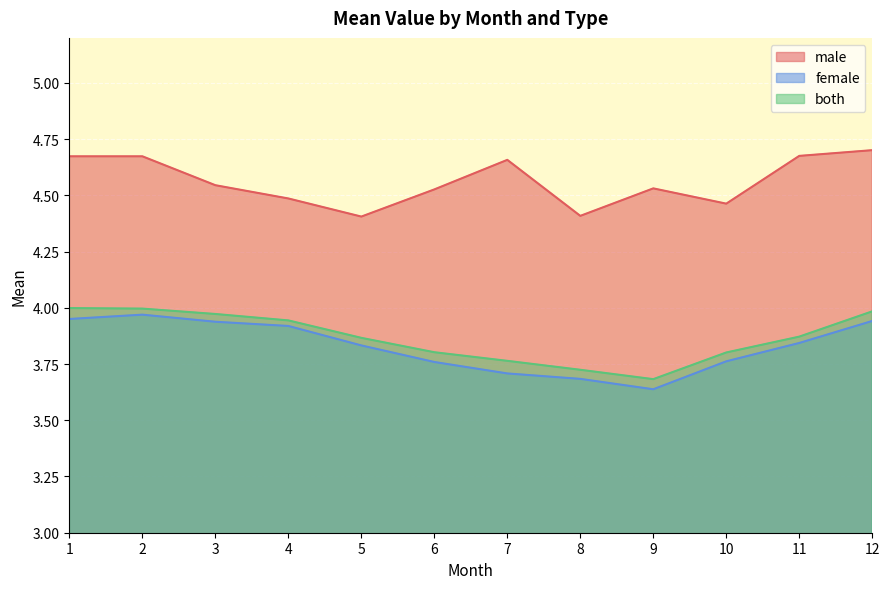

In female, how many points are lower than both neighbors (excluding endpoints)?

1